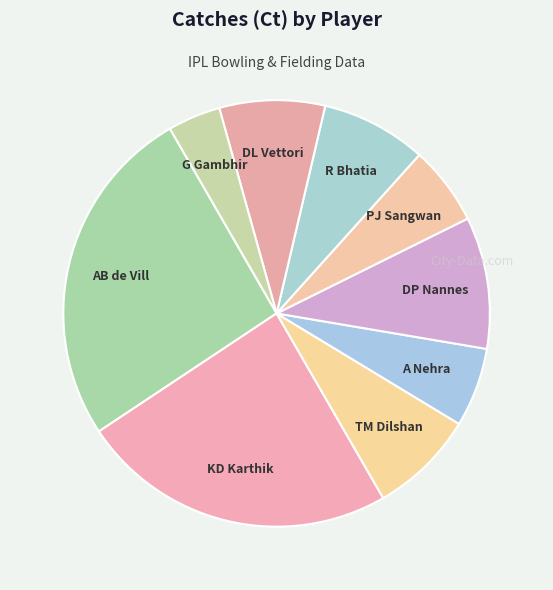

Count the number of slices in the pie.

9